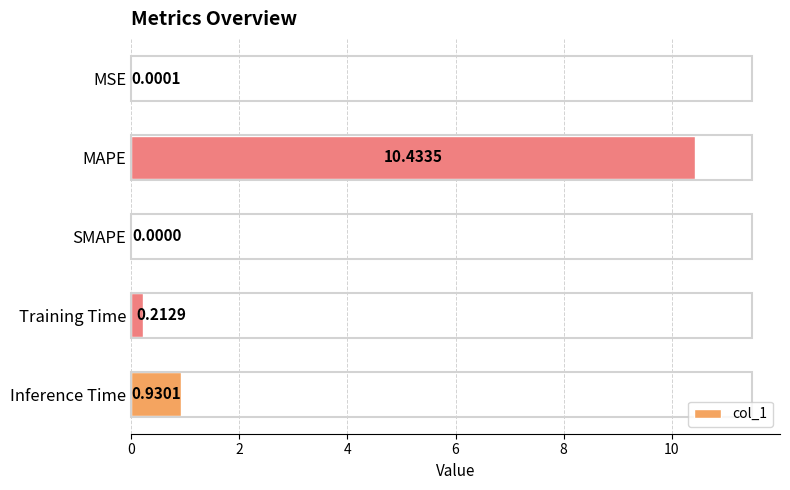

How many data points are above 0?

4